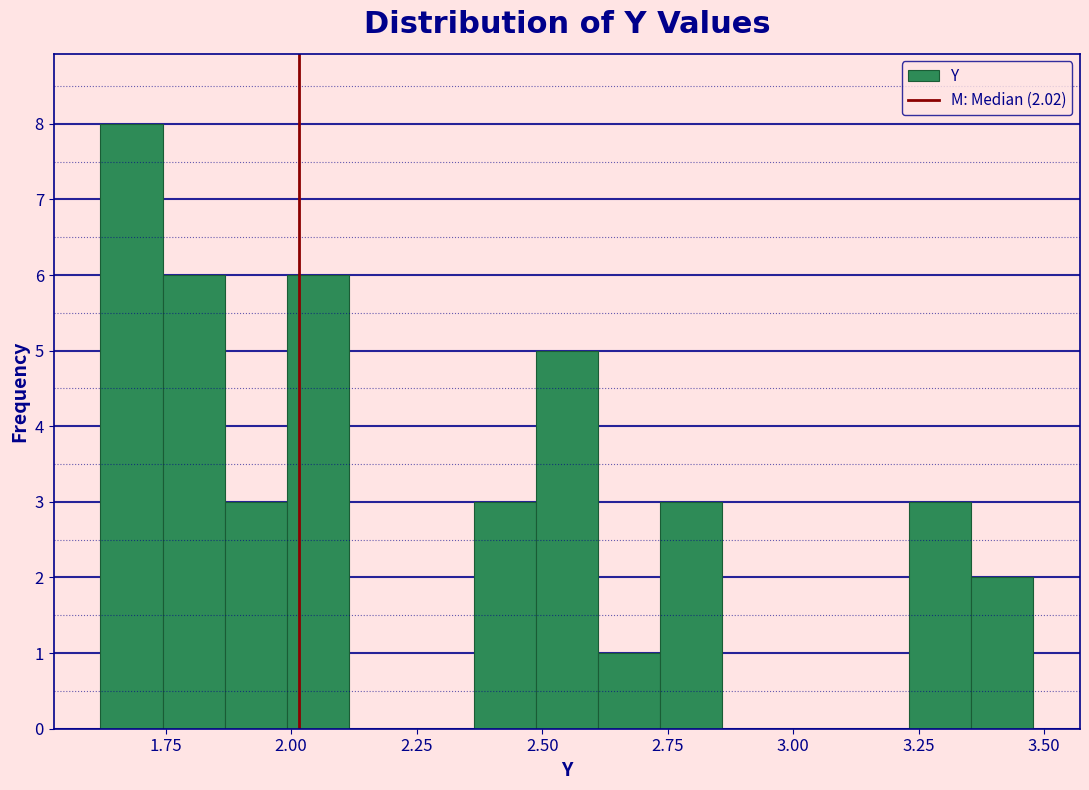

Around what value on the x-axis is the tallest bar? Give the approximate position of its centre, as read against the axis.

1.70